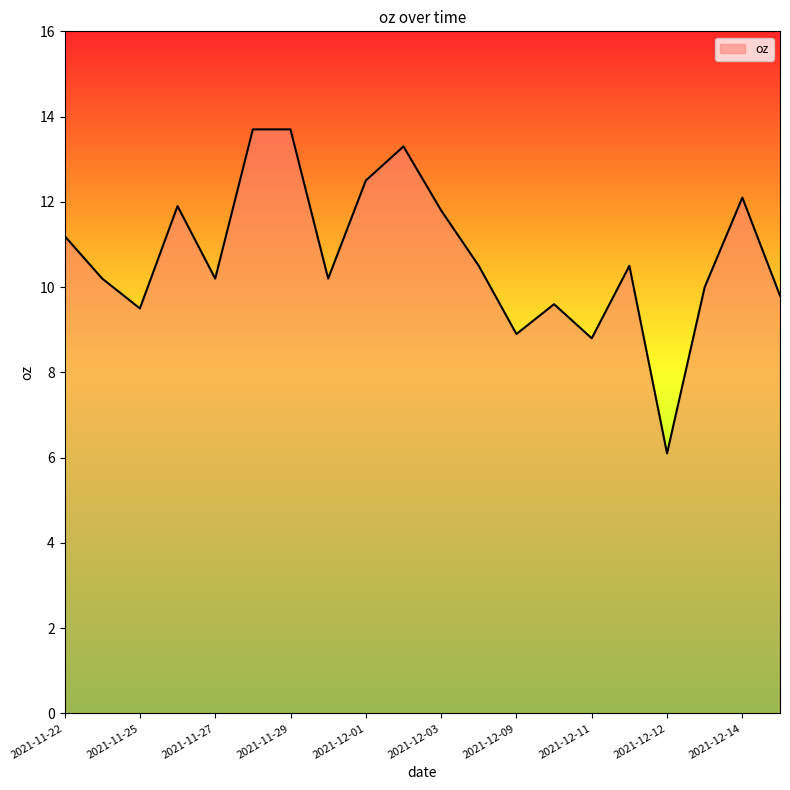

What is the difference between the maximum and minimum values?

7.6